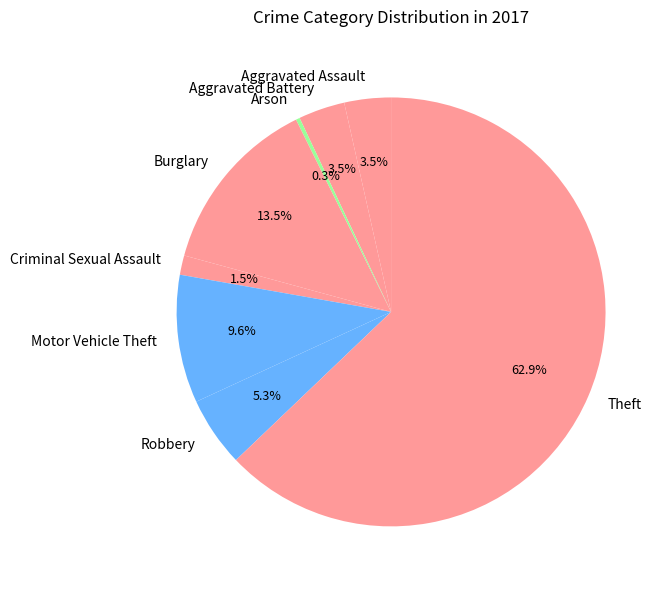

Between Motor Vehicle Theft and Burglary, which is larger?

Burglary